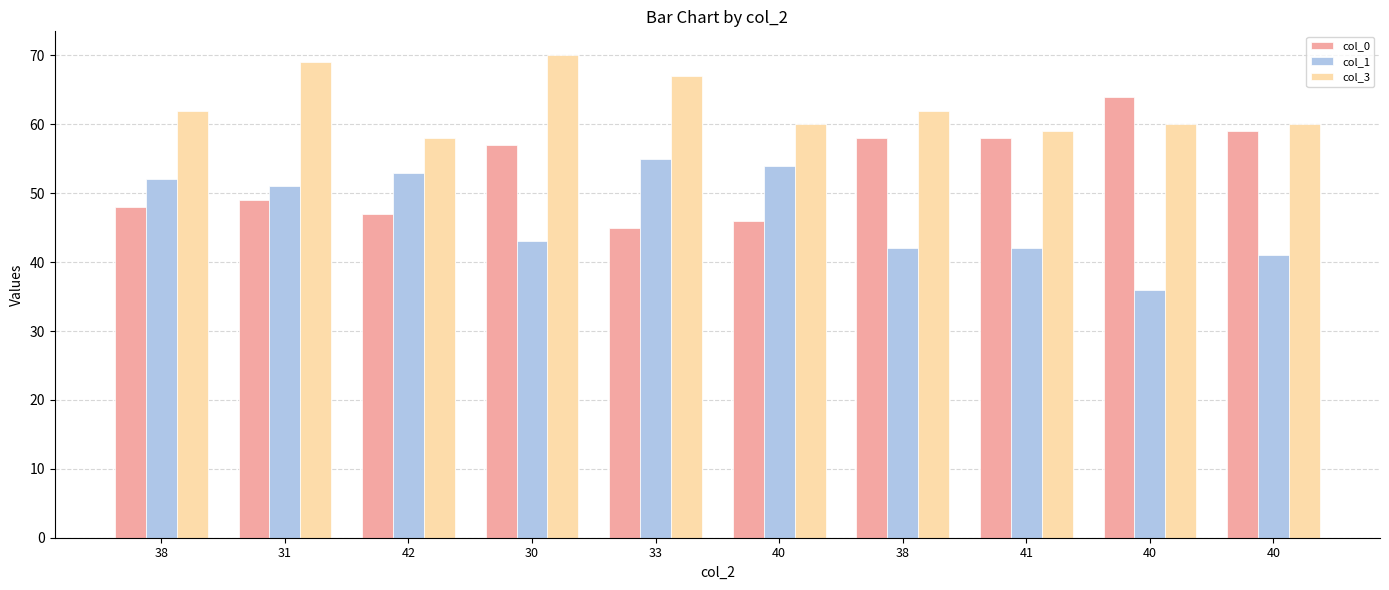

At which category is the sum across all series the highest?

30